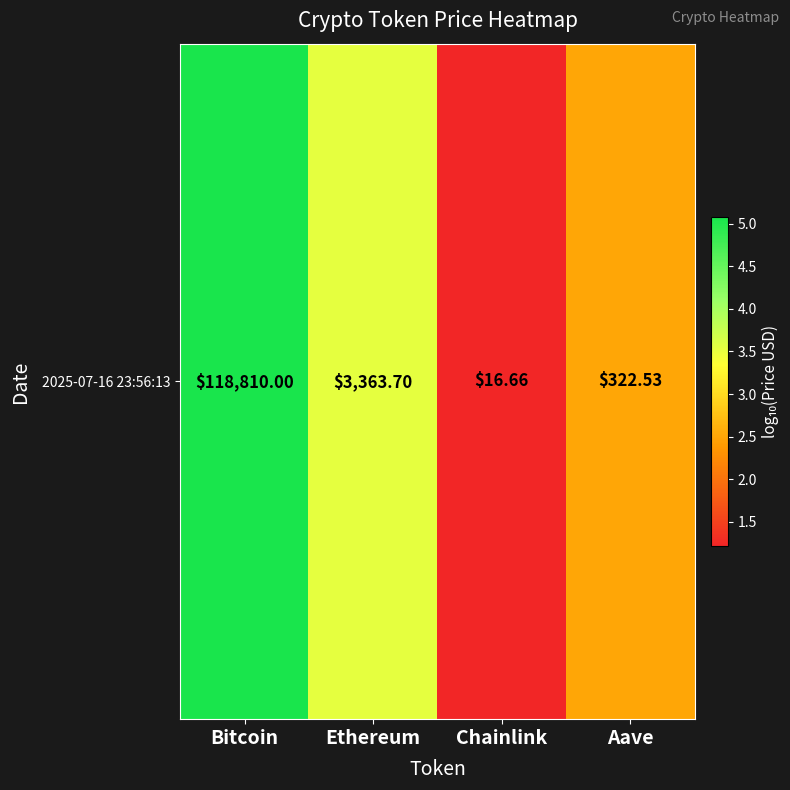

What is the change in value from Ethereum to Chainlink?

-2.3